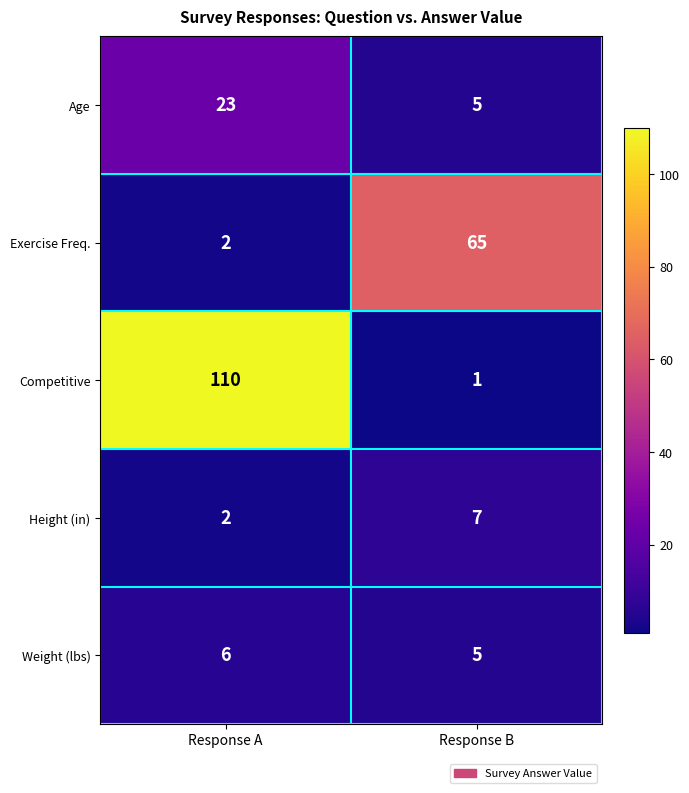

Which category has the lowest value in the Age series?

Response B